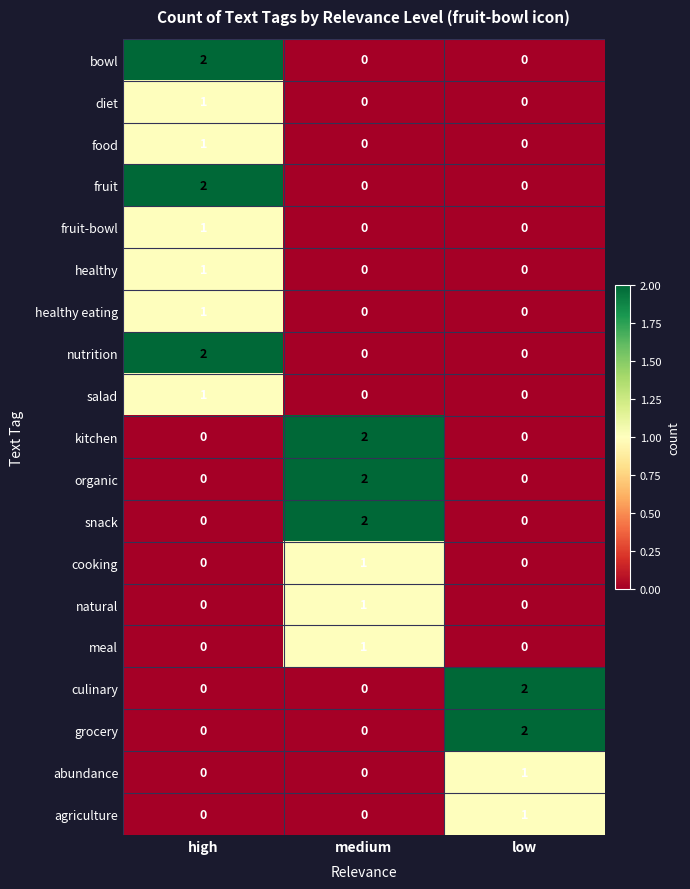

Is the value of healthy eating at high greater than the value of agriculture at high?

Yes